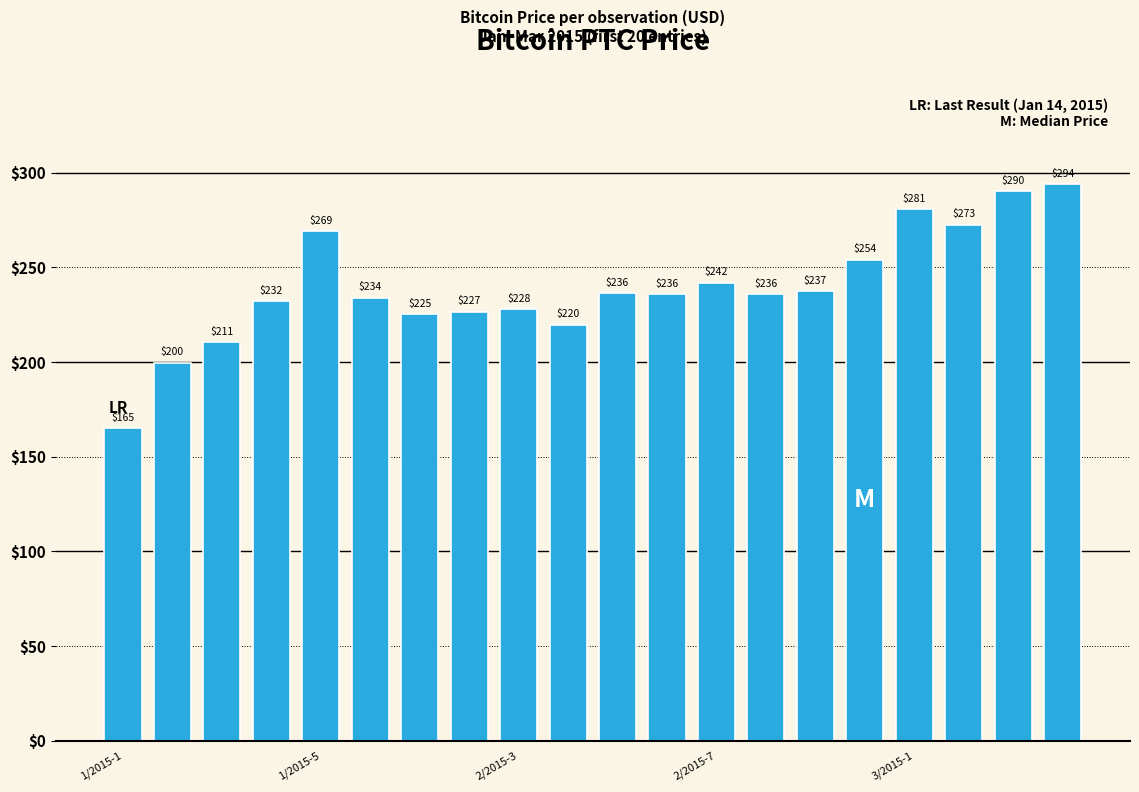

What is the value of the 10th bar from the left?

219.7